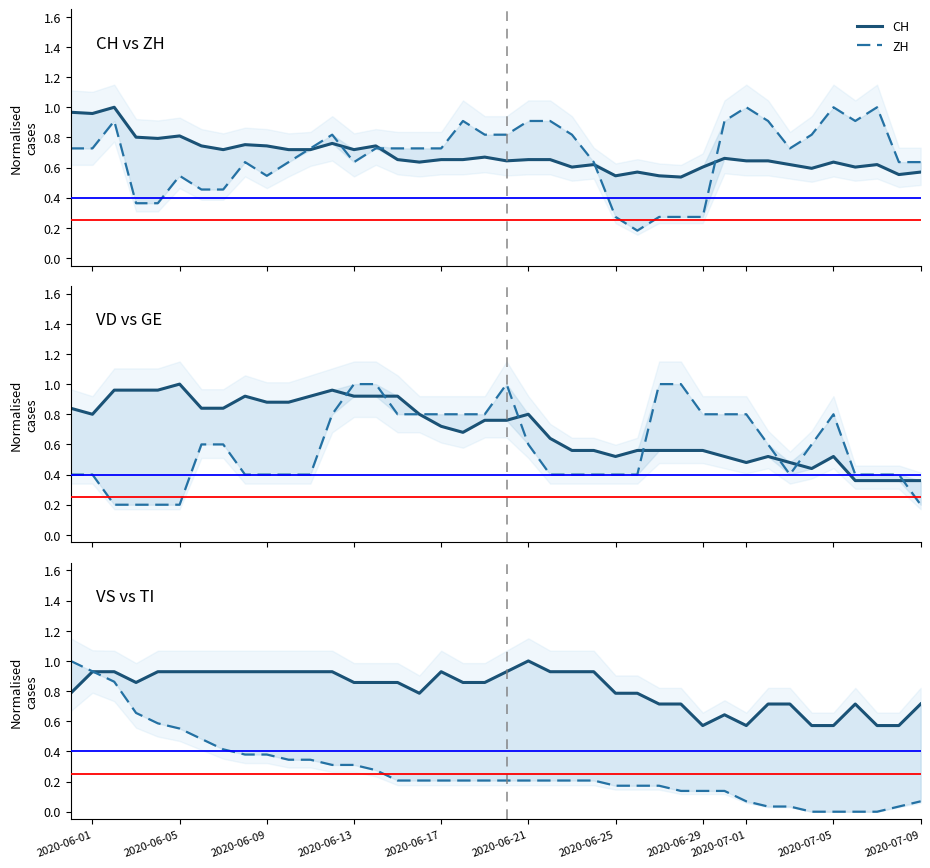

What is the difference between the maximum and minimum values in the TI series?

1.0